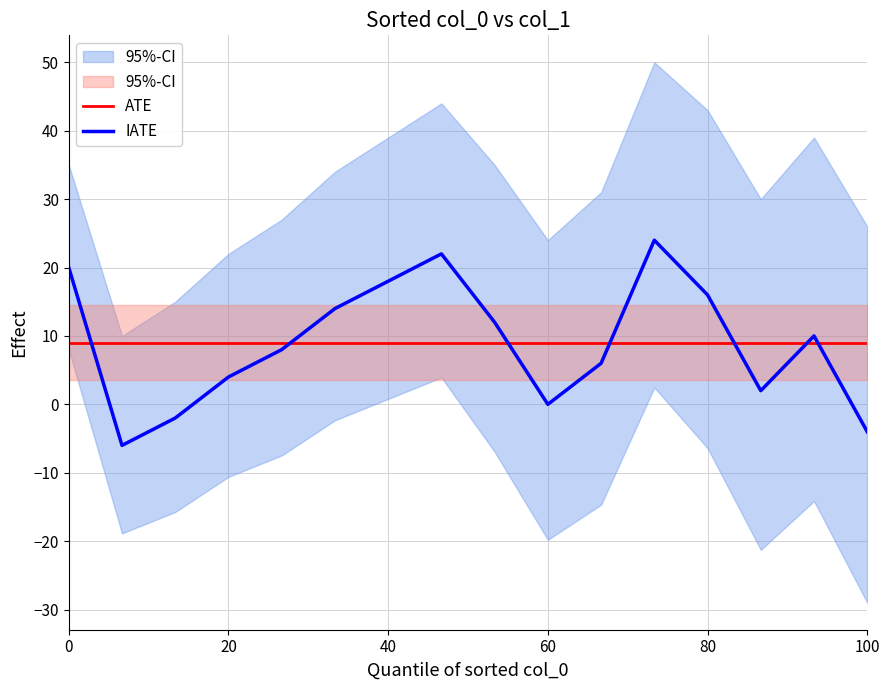

What is the average value of the col_1 series?

8